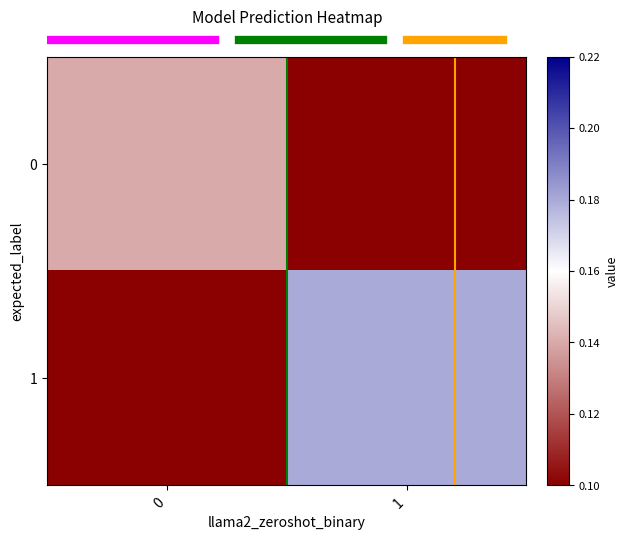

Reading left to right, what are all the values shown in this chart?

row_0: 0.1	0.1
row_1: 0.1	0.2